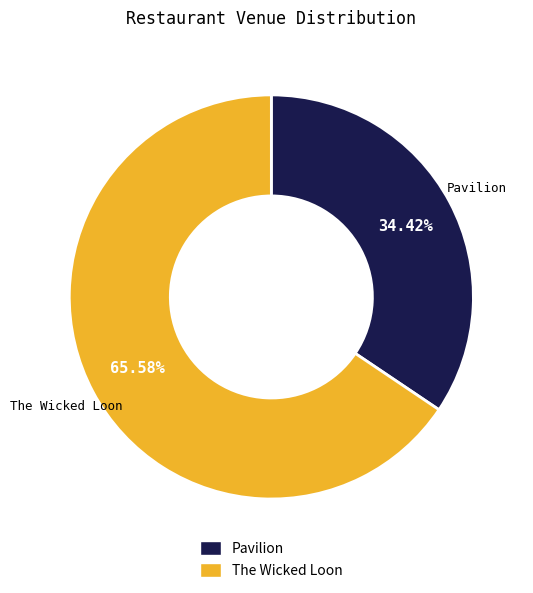

Is there a majority slice in this chart?

Yes